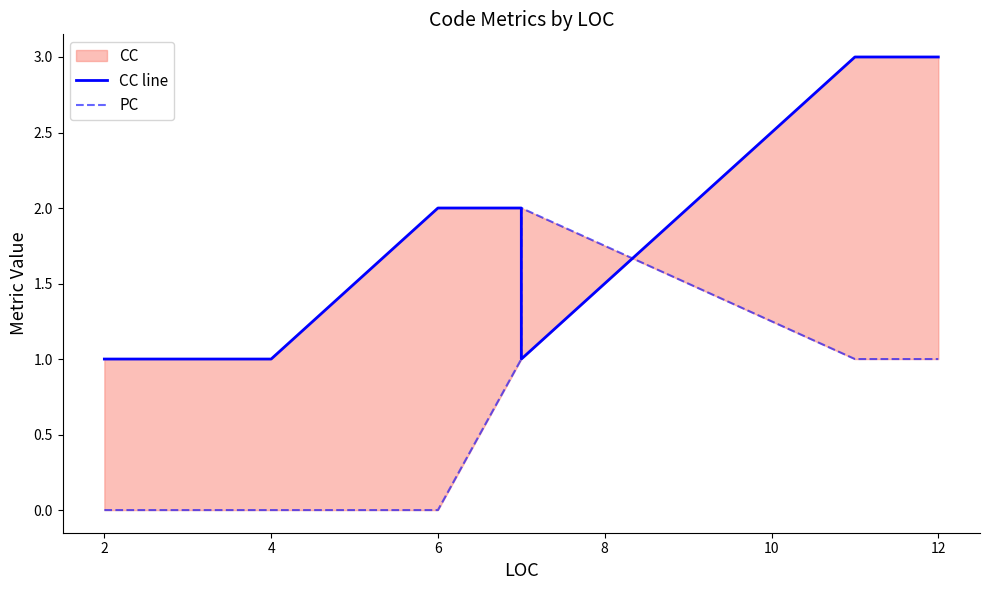

After their last crossing, which series has the higher values: CC line or PC?

CC line